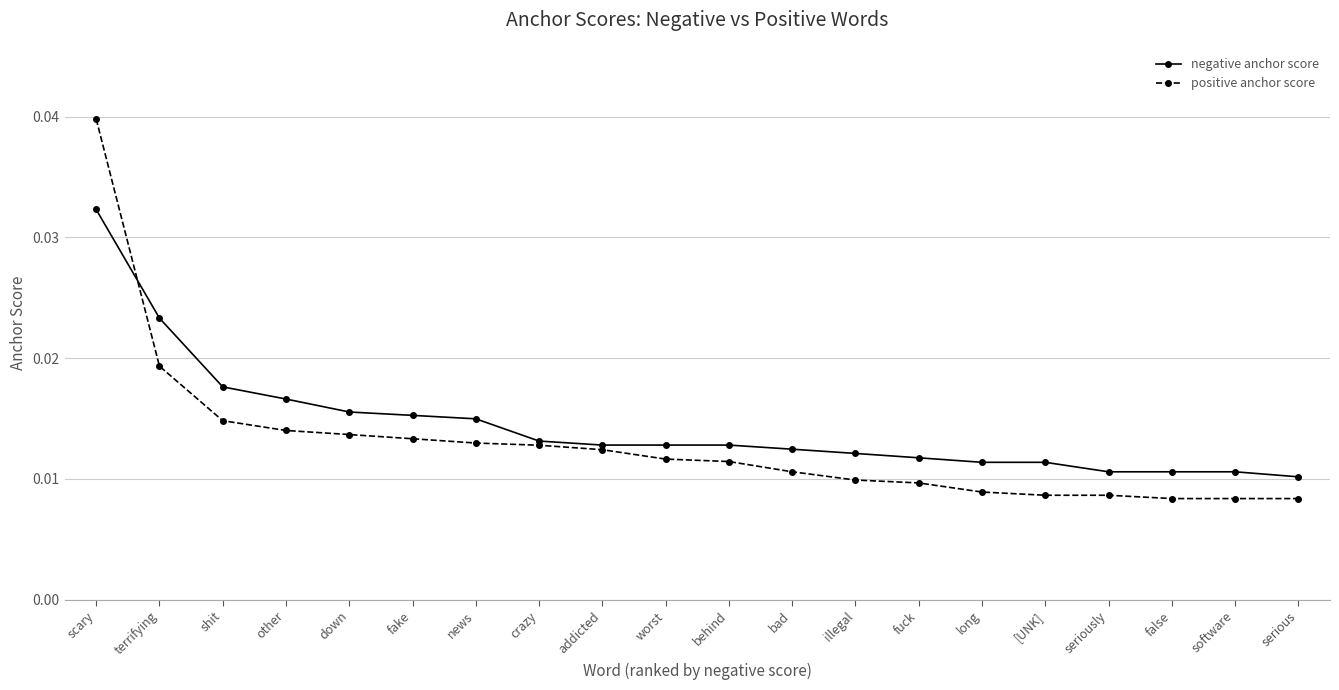

After their last crossing, which series has the higher values: negative anchor score or positive anchor score?

negative anchor score